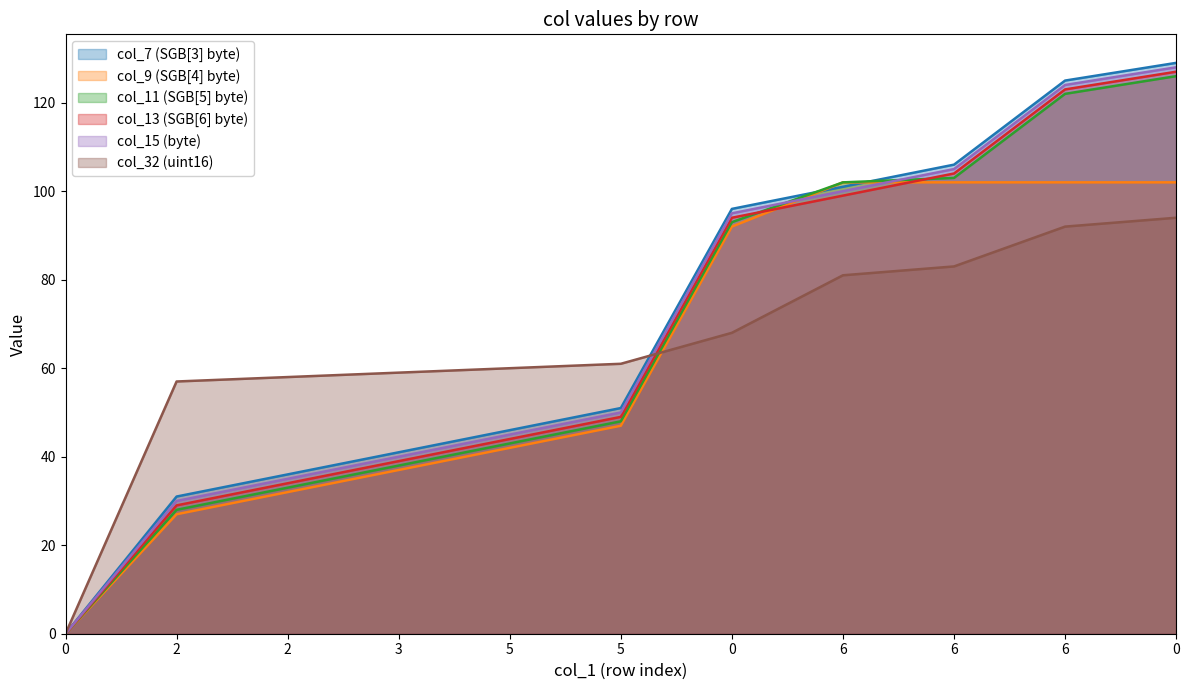

True or false: col_15 and col_13 intersect in this chart.

False